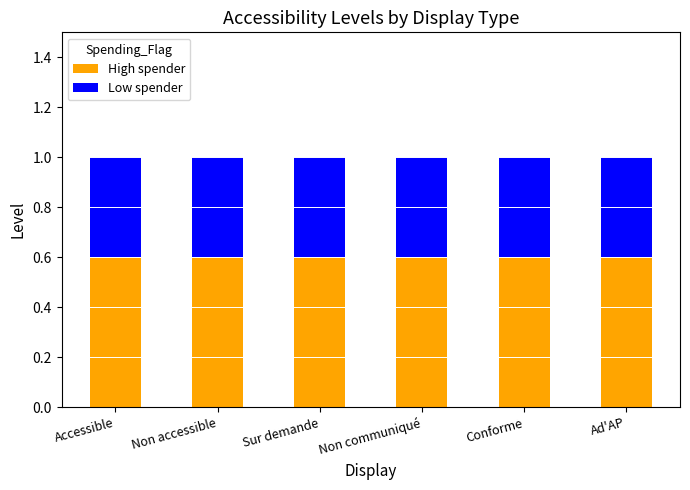

True or false: High spender has a value of 0.9 at Conforme.

False